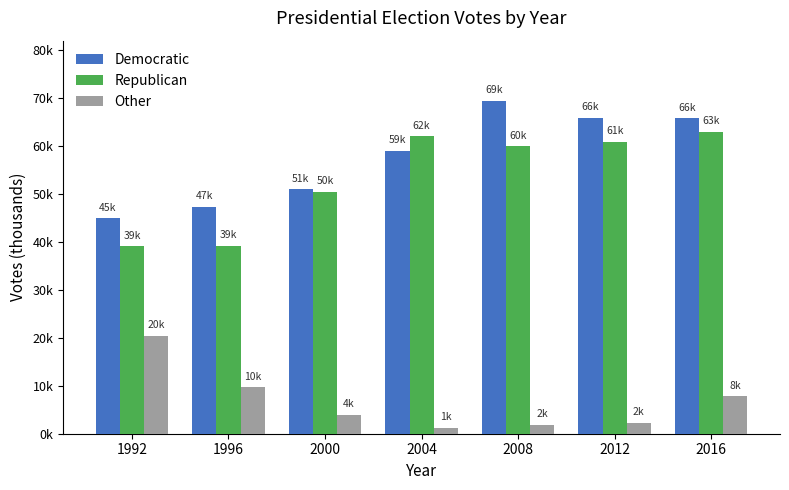

What is the difference between the Other values at 2016 and 2012?

5568.2